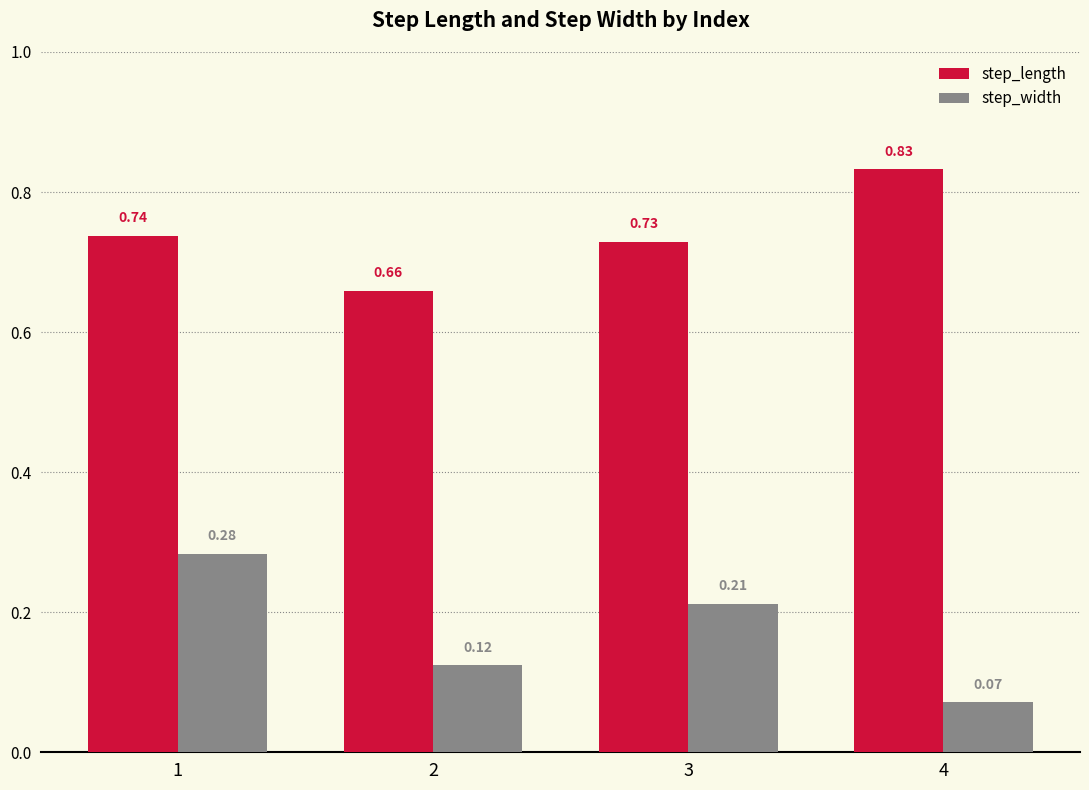

List the series in order of their overall mean, highest first.

step_length, step_width